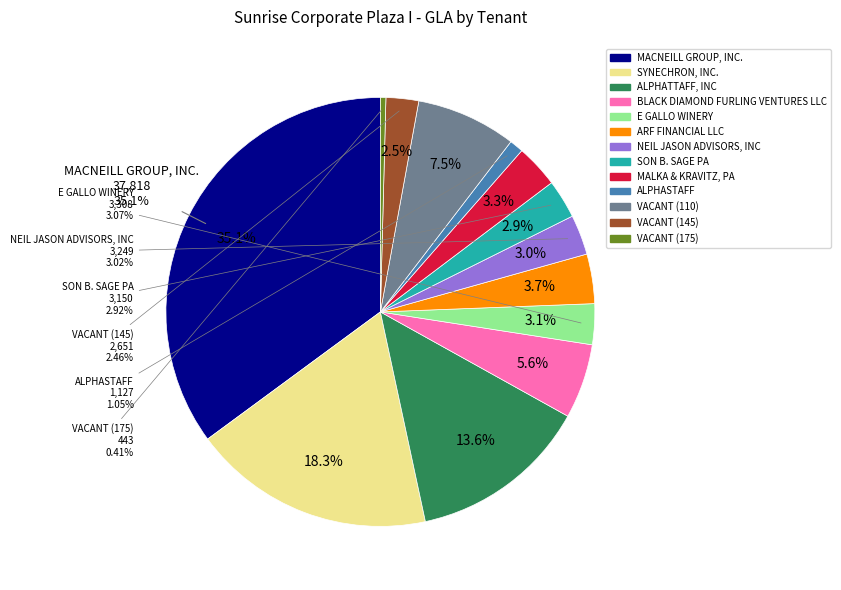

To the nearest percent, what is the combined percentage of MALKA & KRAVITZ, PA and VACANT (145)?

6%